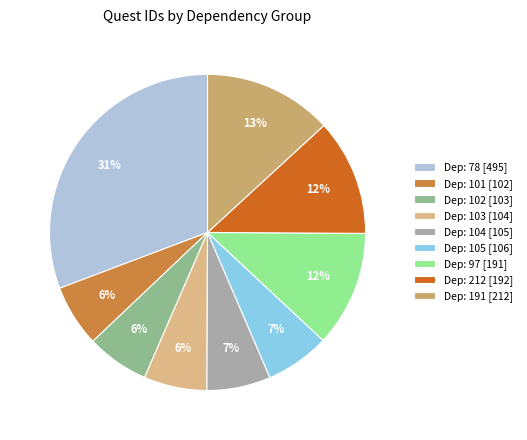

How many slices are in this pie chart?

9